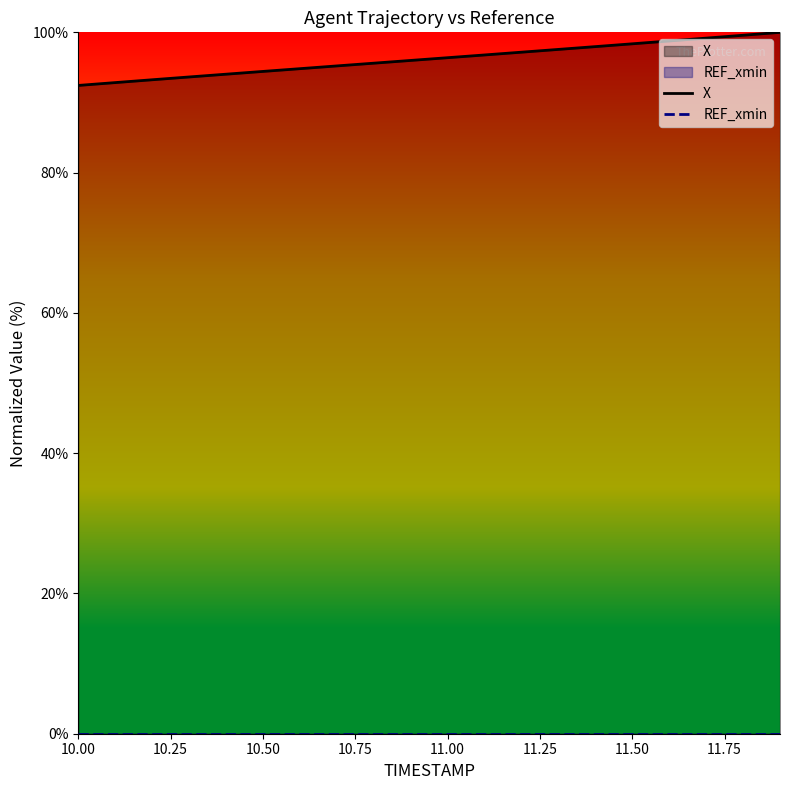

What is the difference between the highest and lowest values at 11.00?

96.4